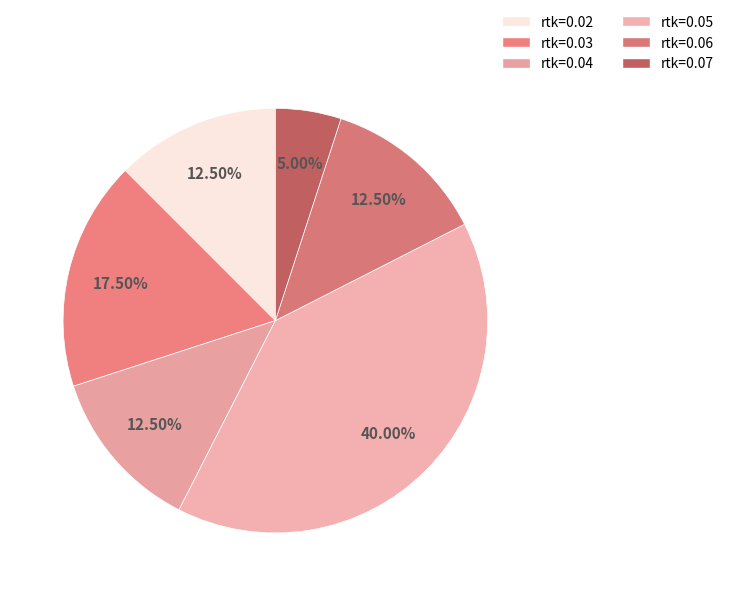

What is the ratio of the value at rtk=0.02 to the value at rtk=0.04?

1.0